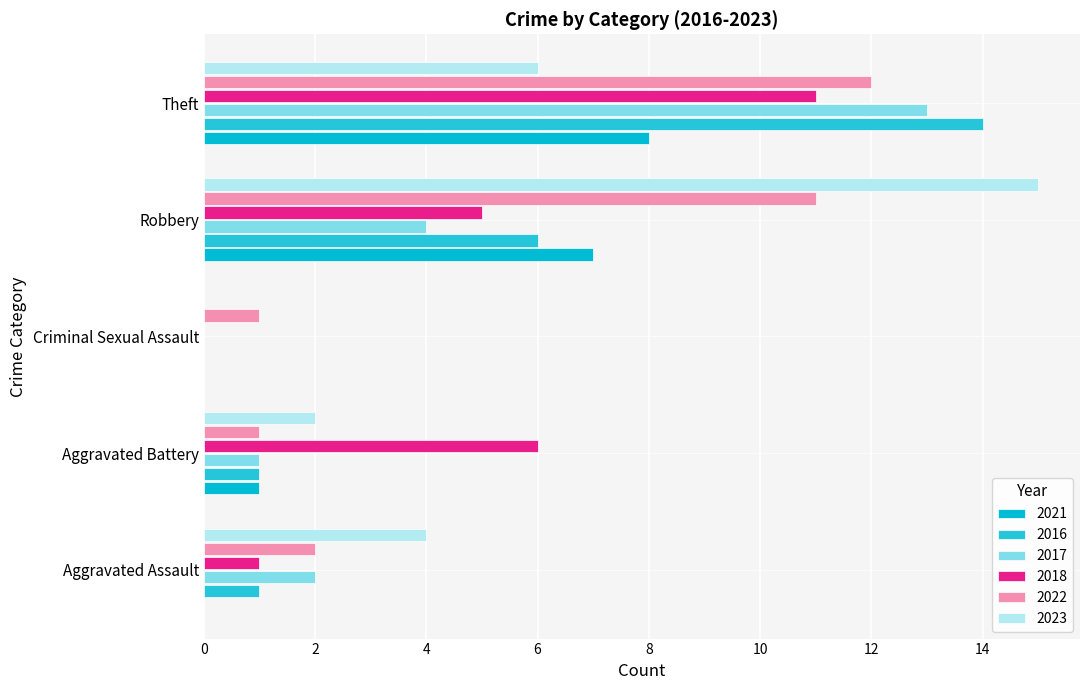

What are all the series names shown in the legend?

2021, 2016, 2017, 2018, 2022, 2023